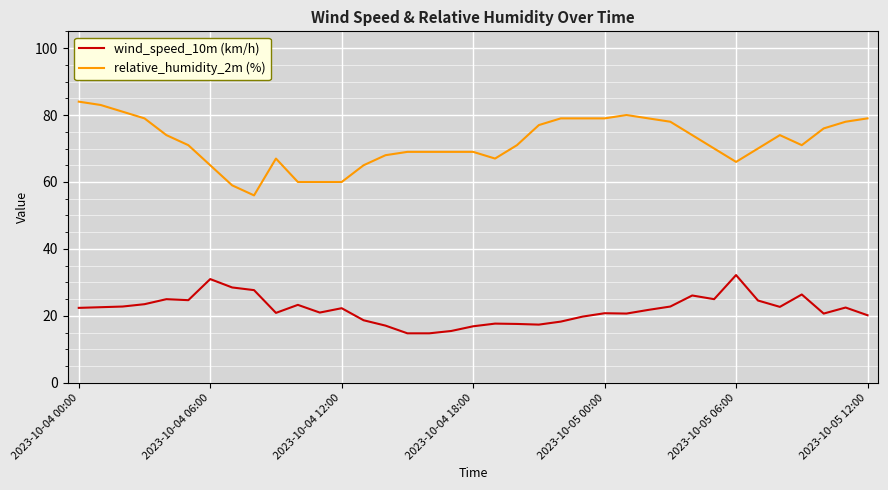

What is the greatest value displayed?

84.0